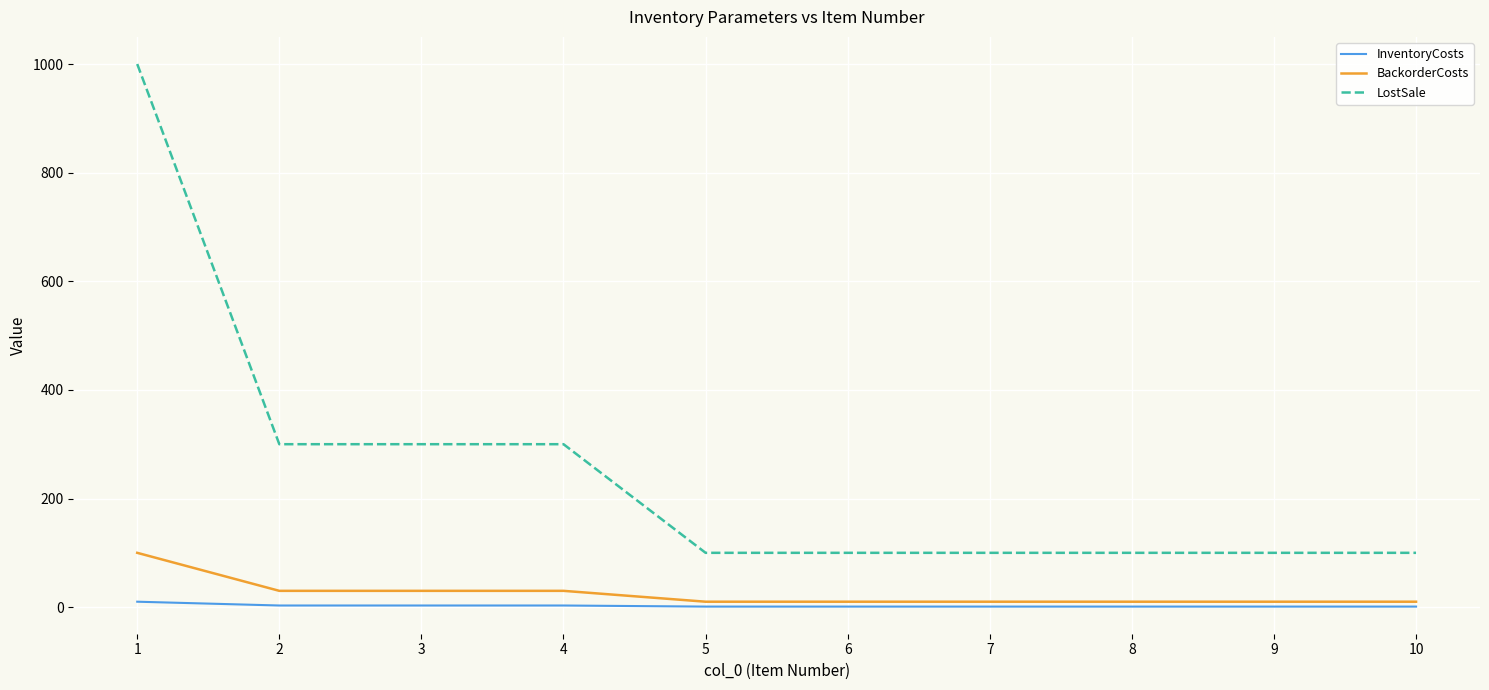

Is the value of LostSale at 8 greater than the value of BackorderCosts at 7?

Yes